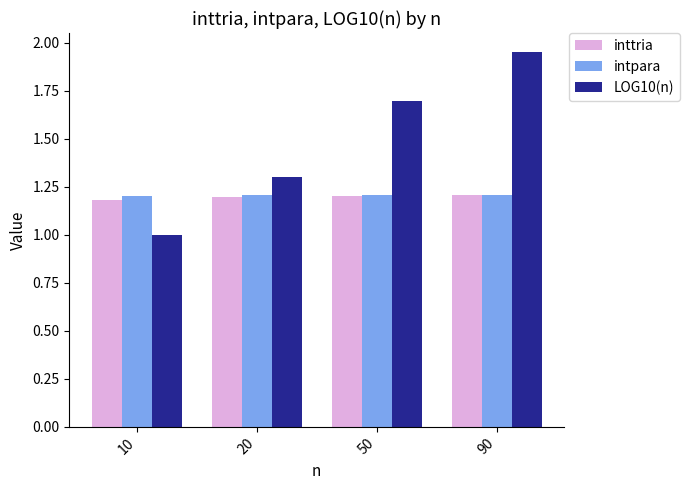

Which series has the largest total across all categories?

LOG10(n)